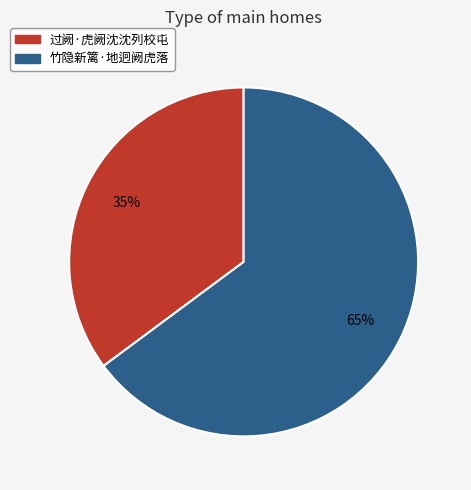

The 竹隐新篱·地迥阙虎落 slice represents 52% of the pie. True or false?

False